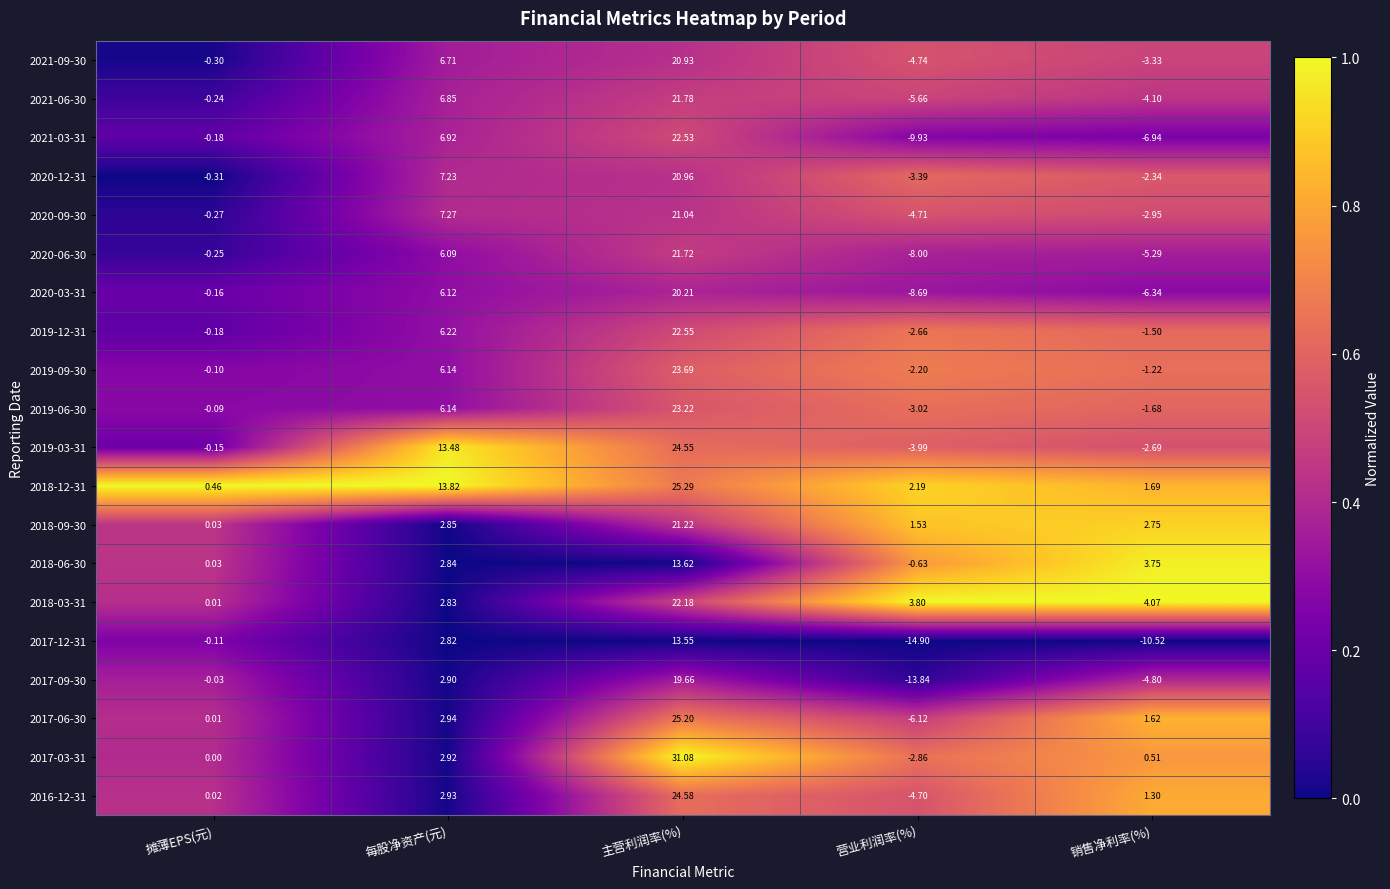

Where is 2020-06-30 nearest to the value 6?

每股净资产(元)